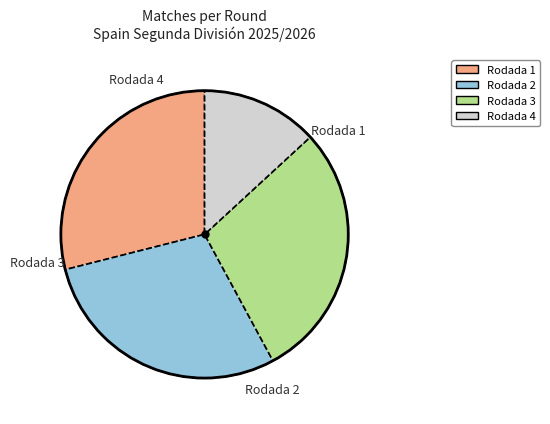

Is the sum of Rodada 1 and Rodada 2 greater than half?

Yes